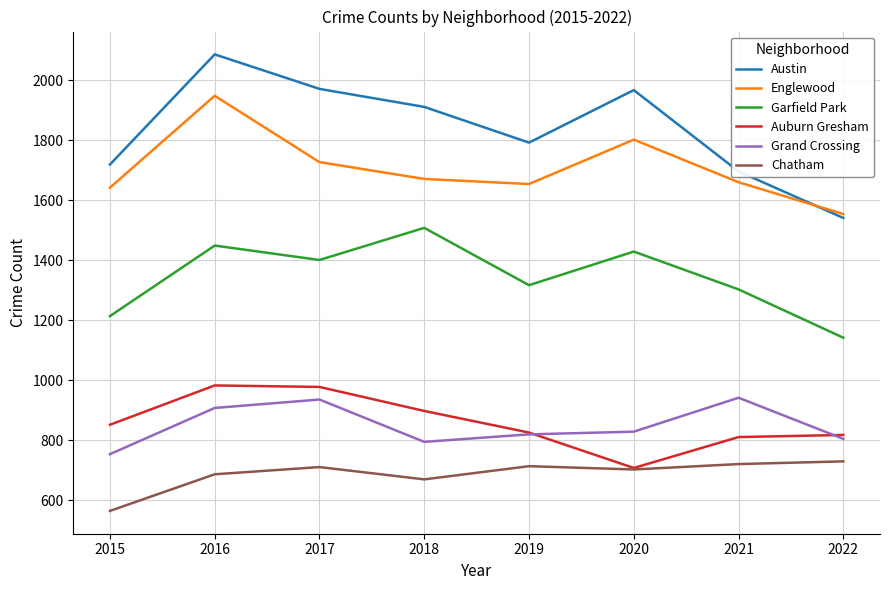

What is the average value of the Austin series?

1835